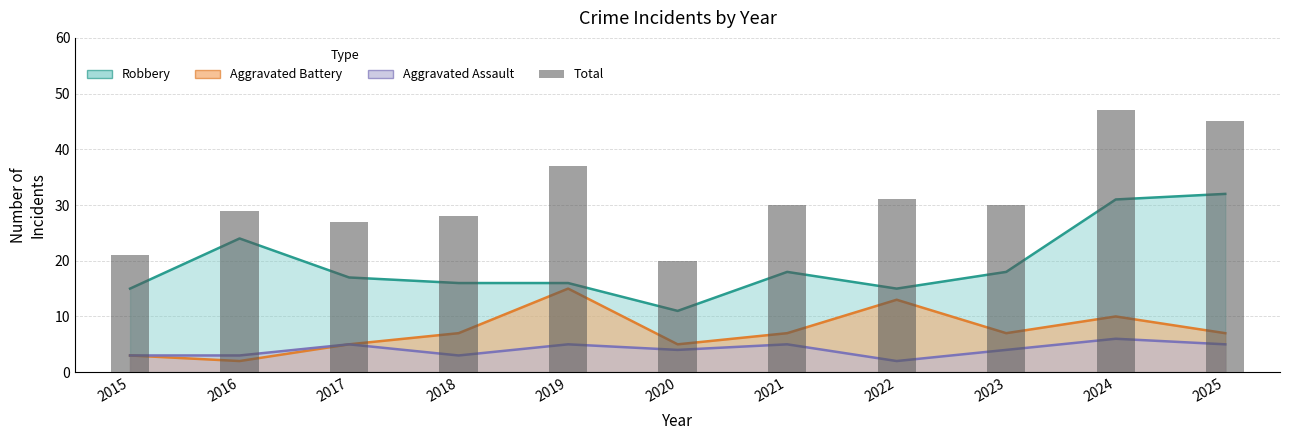

Read the value at 2016, to the nearest 5.

30